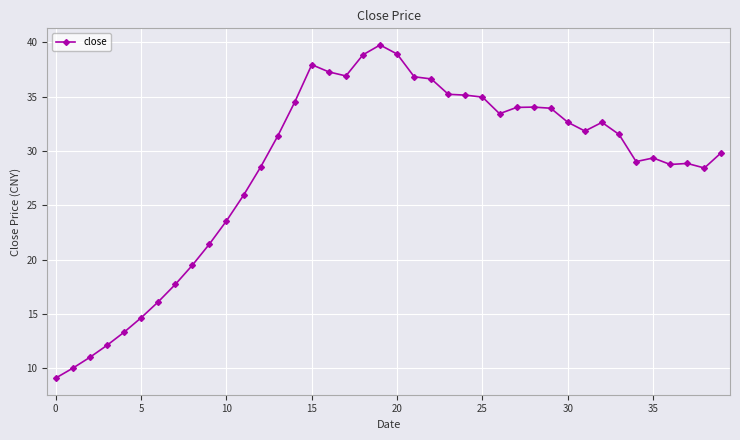

What is the value of the 40th point from the left?

29.9